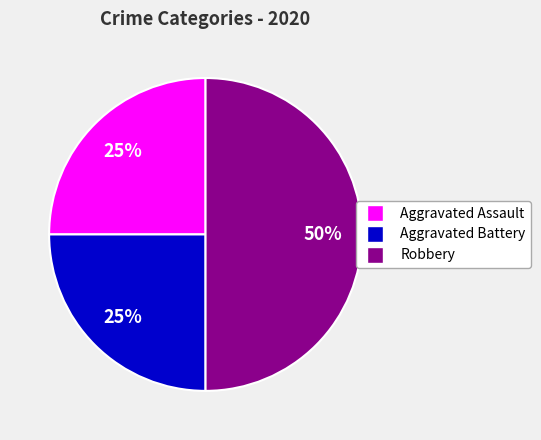

Is it true that Robbery is 40% of the pie?

False